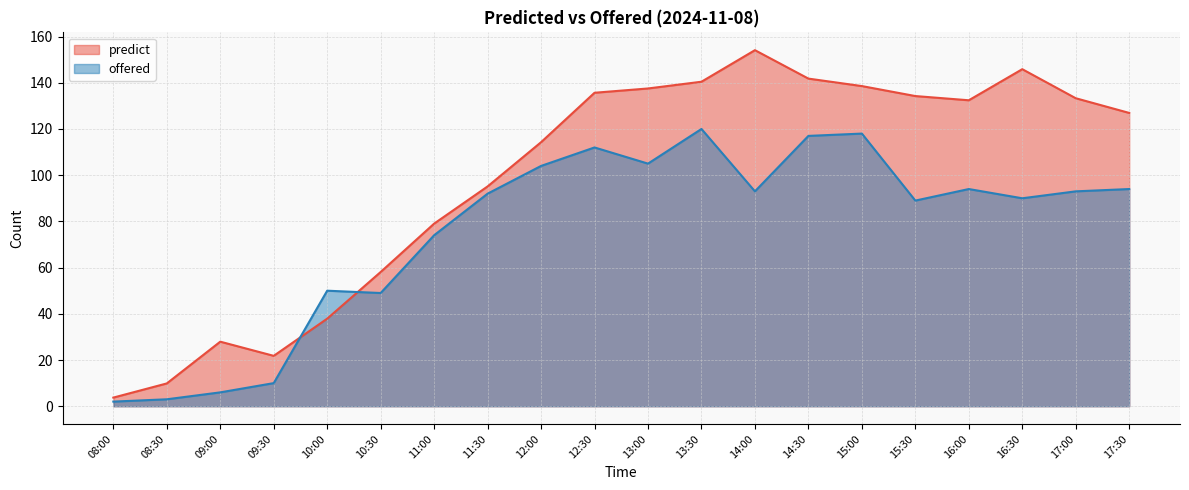

Is it true that predict equals 14.5 at 09:30?

False